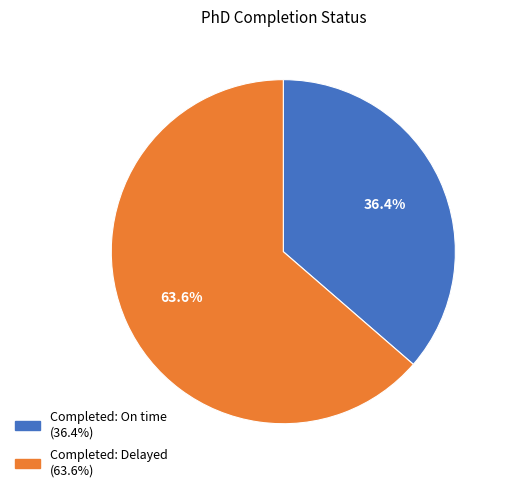

What percentage do Completed: Delayed and Completed: On time together represent?

100.0%